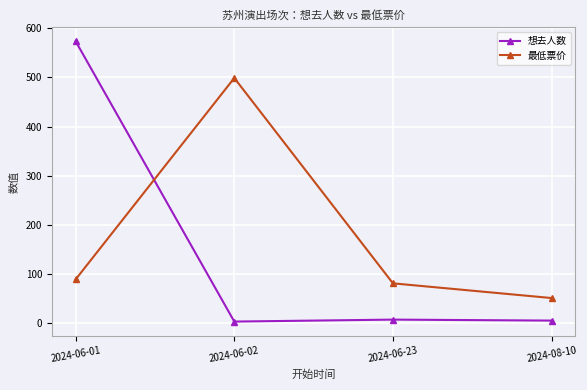

Which series has the largest range (max minus min)?

想去人数